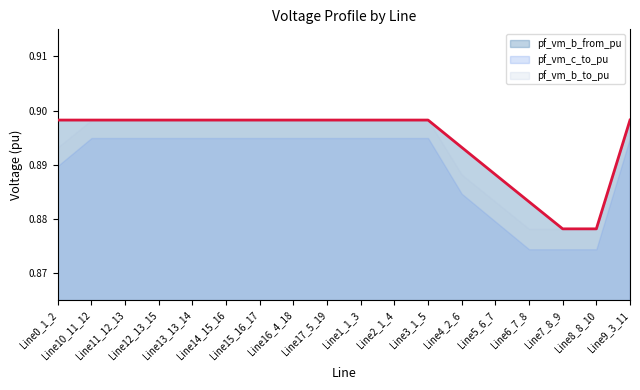

Which series has the largest range (max minus min)?

pf_vm_c_to_pu